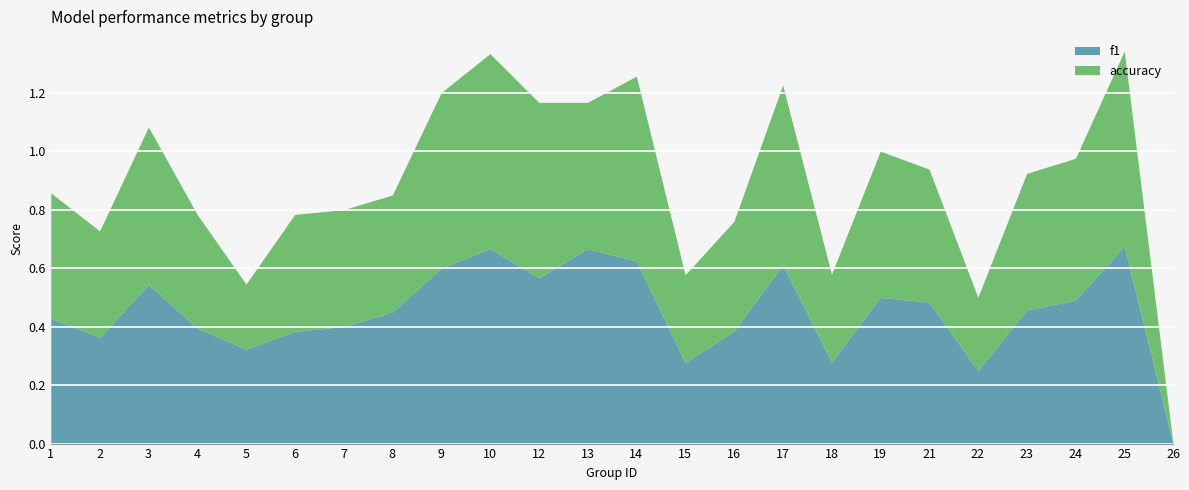

List the series in order of their peak value, lowest first.

accuracy, f1